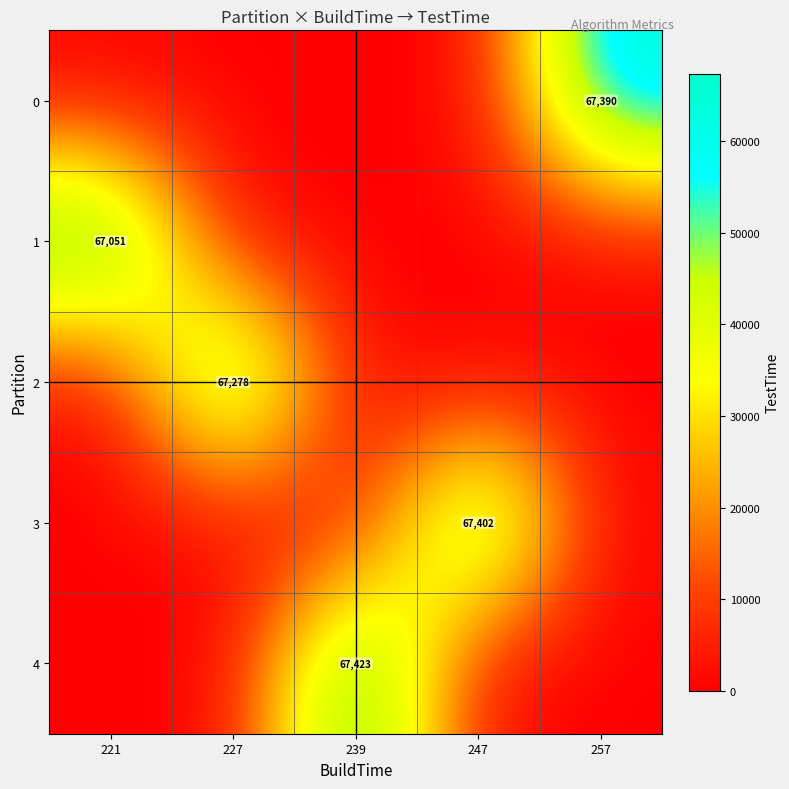

Is the value of 1 at 221 greater than the value of 4 at 239?

No